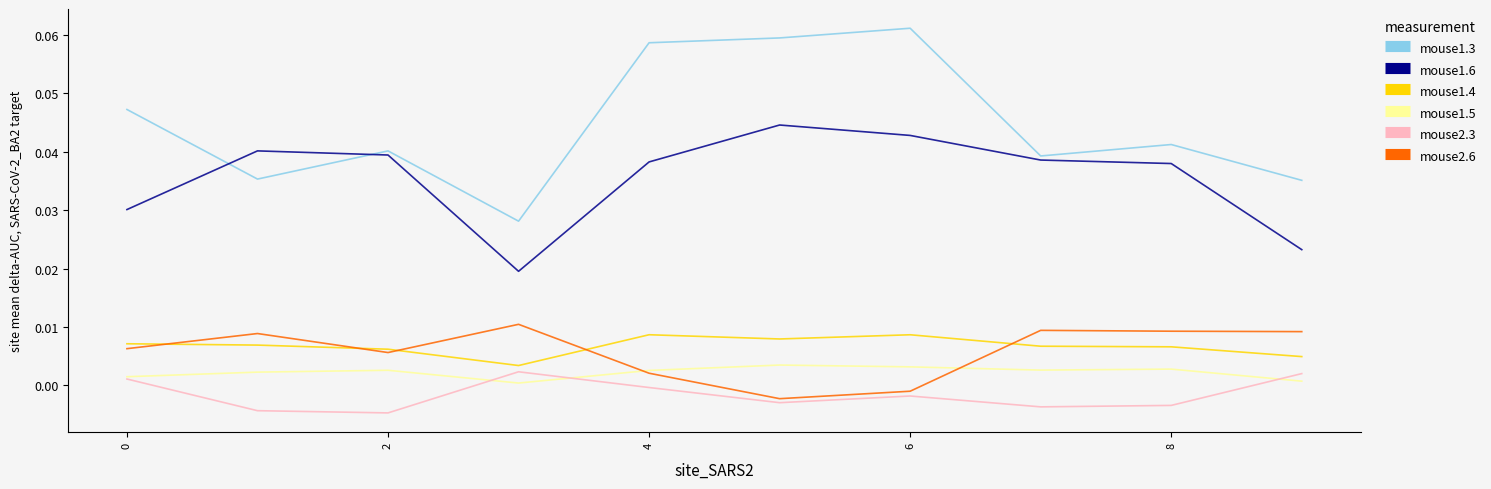

True or false: mouse1.6 and mouse2.3 intersect in this chart.

False